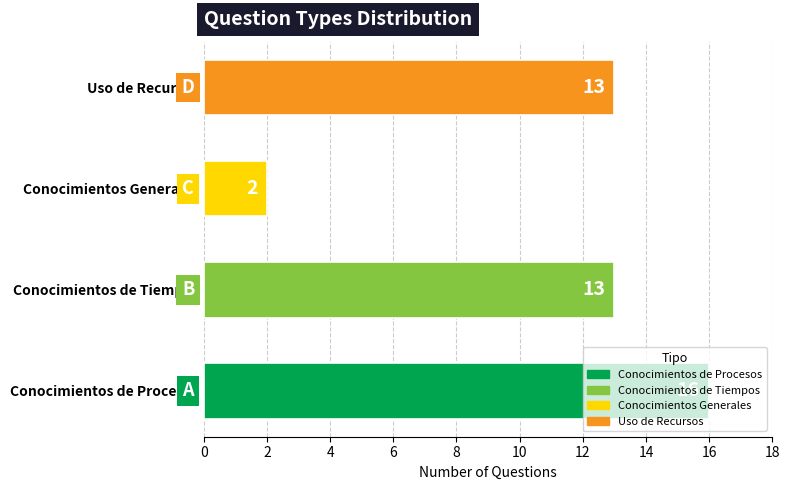

True or false: the data shows 17 at Conocimientos de Tiempos.

False